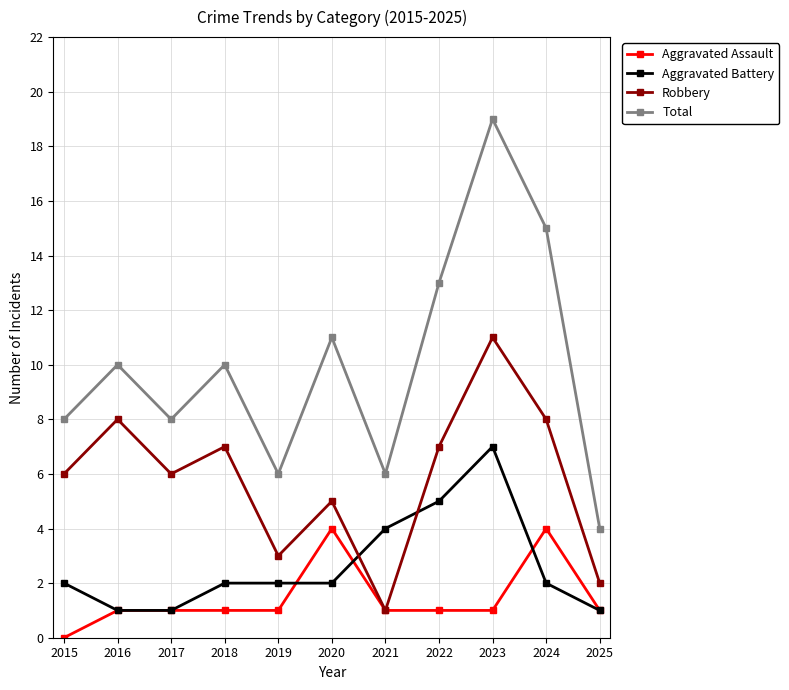

What is the value of the Robbery point at the 1st from the left?

6